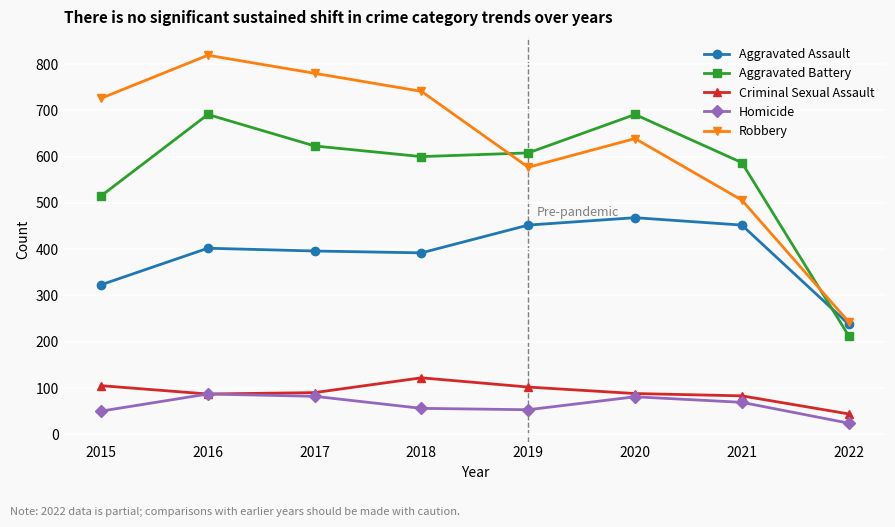

What are all the series names shown in the legend?

Aggravated Assault, Aggravated Battery, Criminal Sexual Assault, Homicide, Robbery